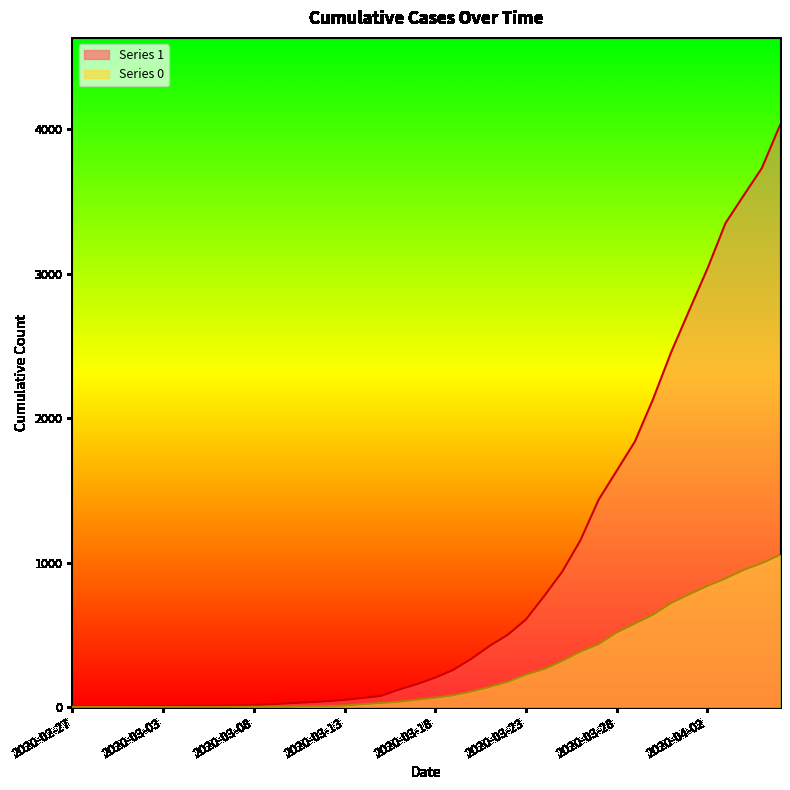

At which category is the sum across all series the highest?

2020-04-06